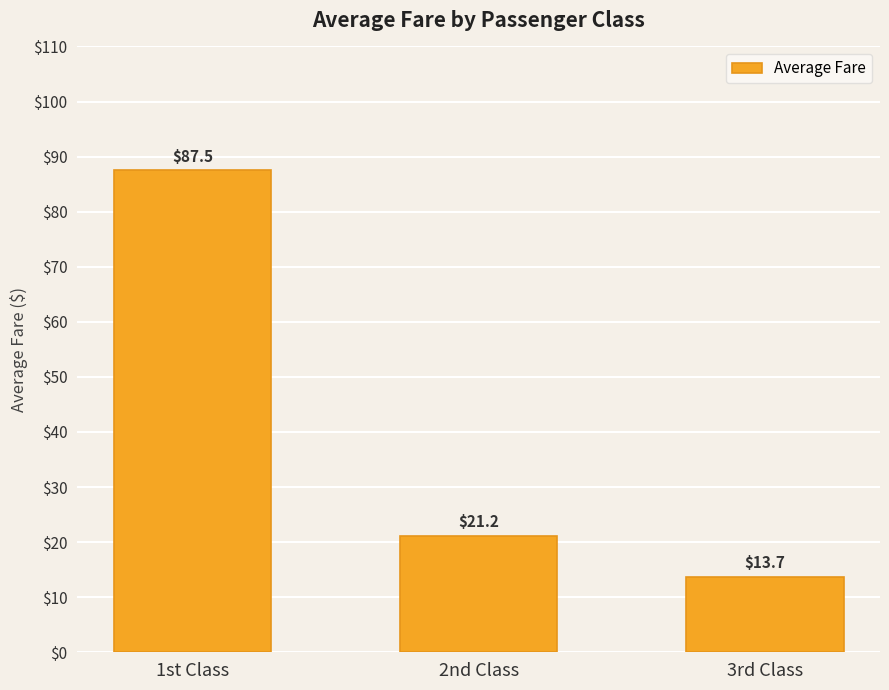

Which category has the highest value across all series?

1st Class